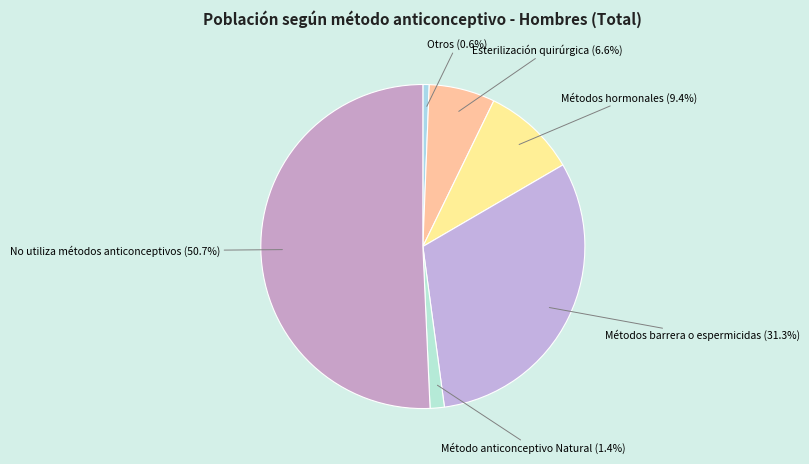

To the nearest percent, what is the difference between the largest and smallest slice percentages?

50%